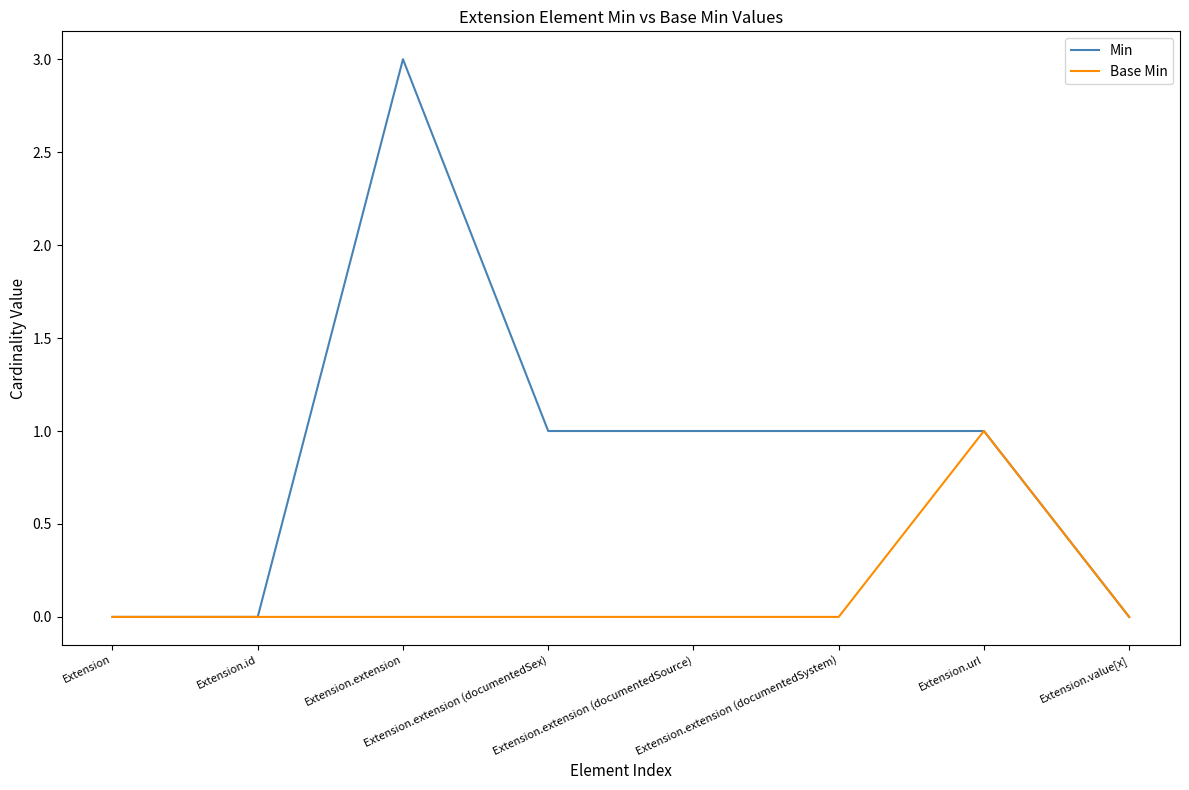

Which series has the widest spread of values?

Min